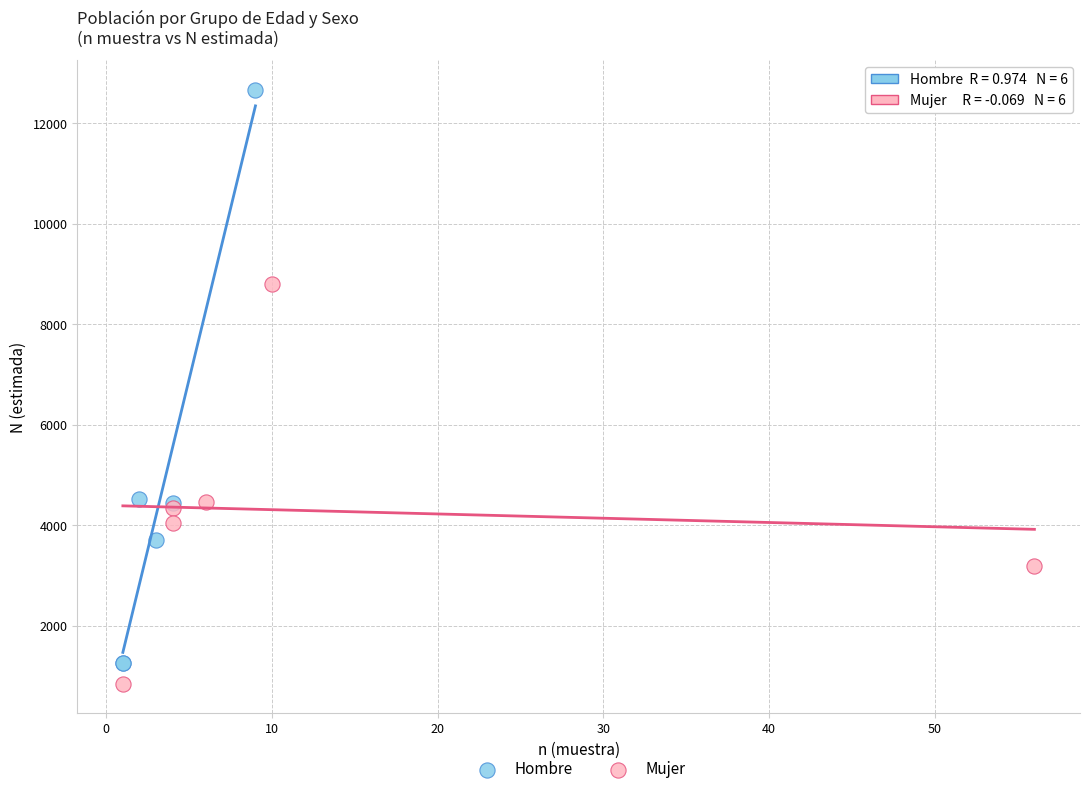

Which series reaches the minimum Y coordinate?

Mujer